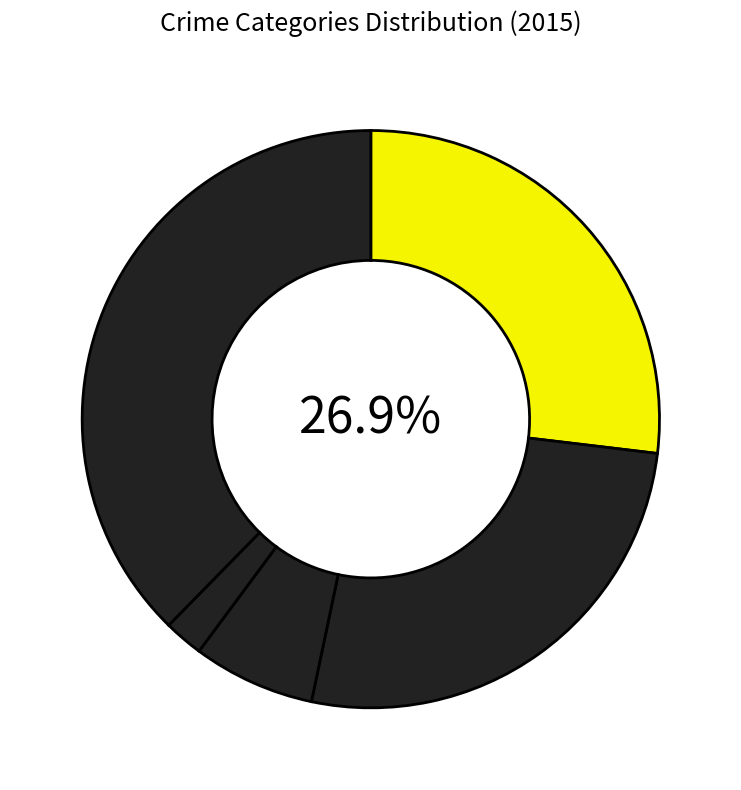

How many segments does this pie chart have?

5